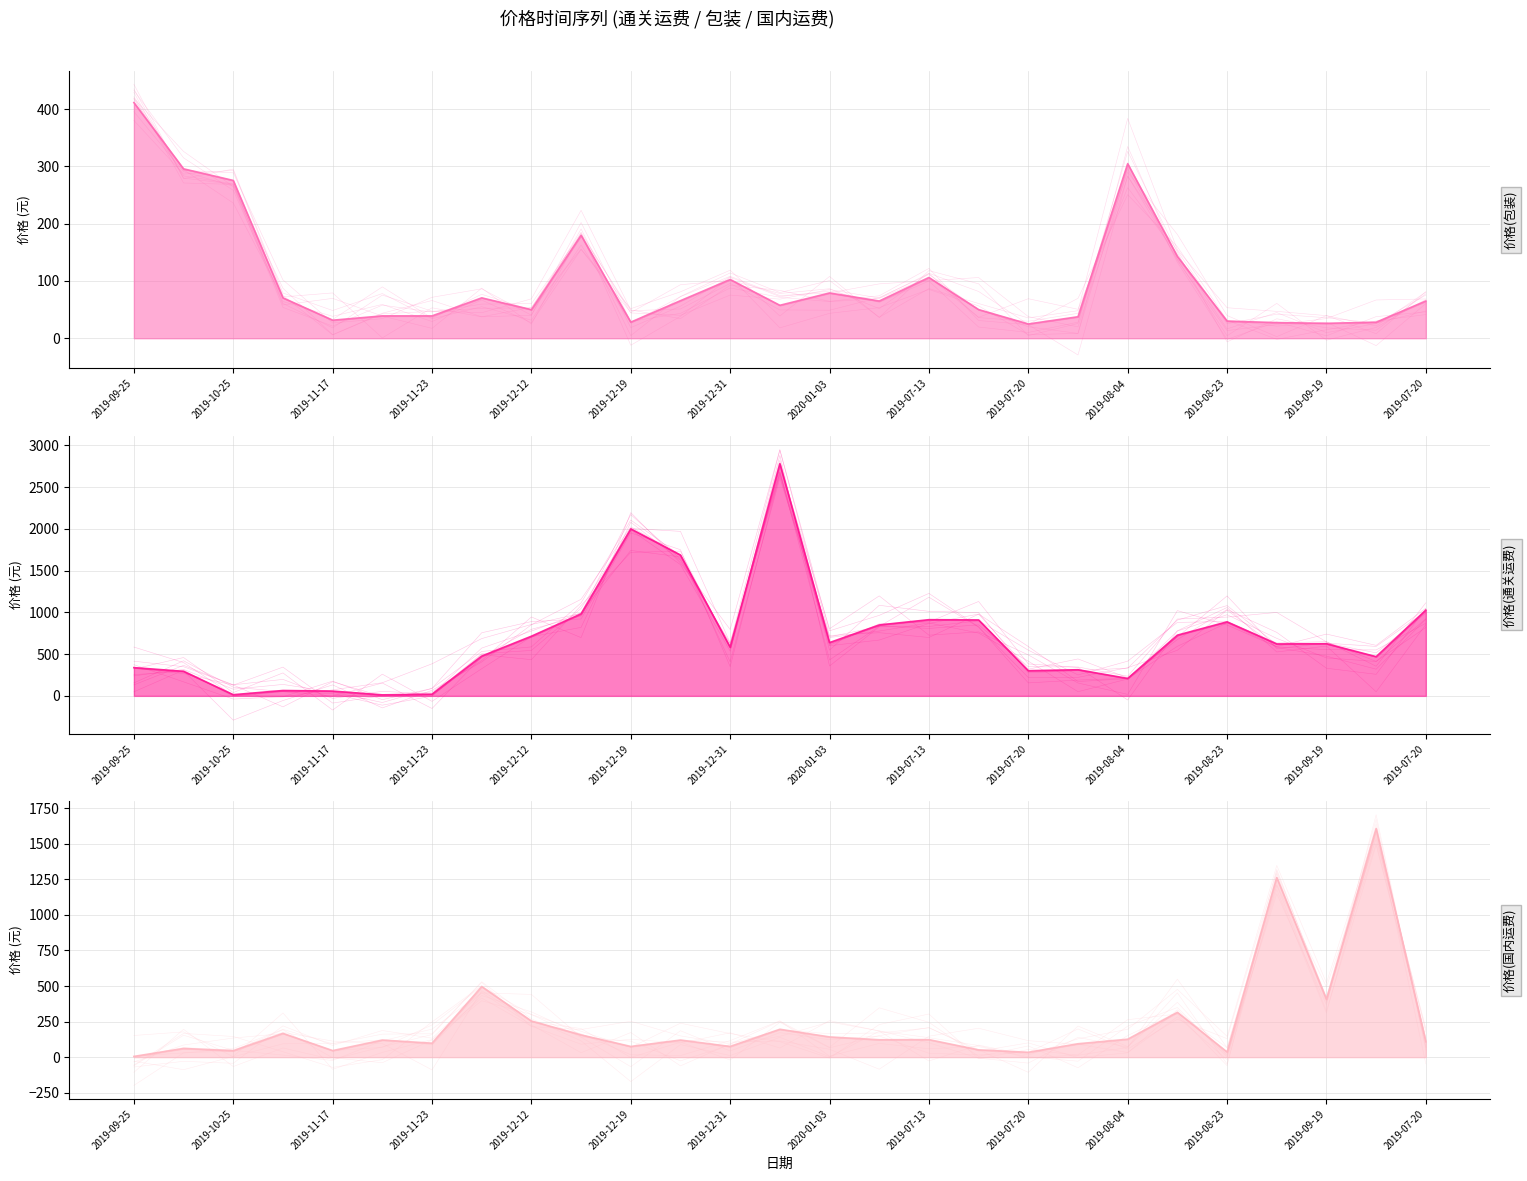

Between 2020-01-03 and 2019-07-17, which is larger?

2020-01-03